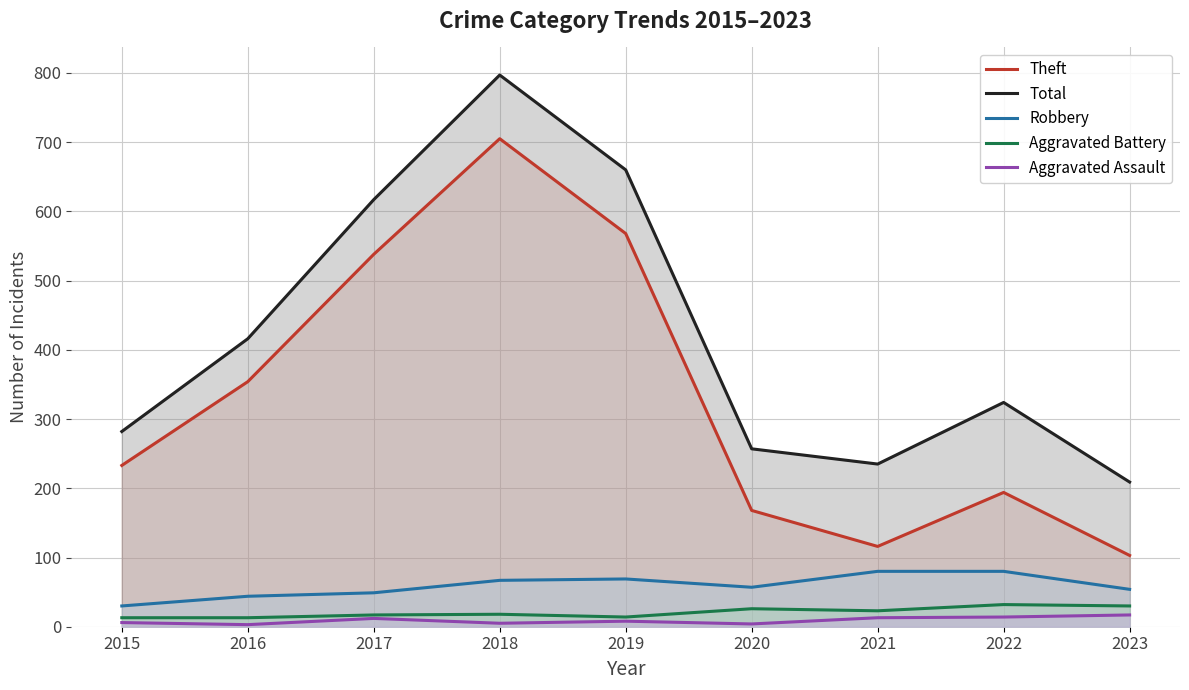

What is the minimum value for Total?

209